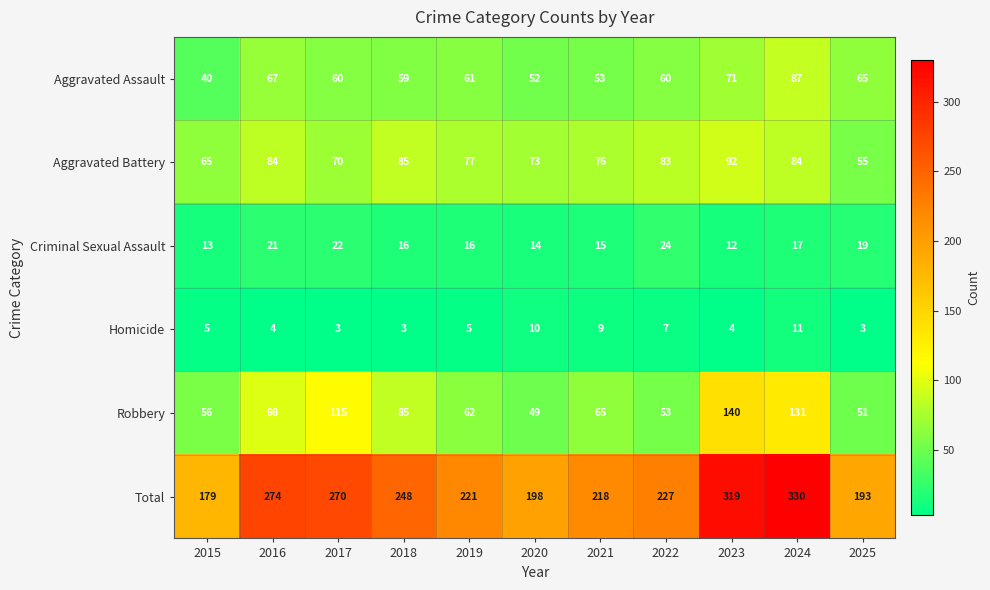

Between 2015 and 2020, which series saw the biggest shift?

Total